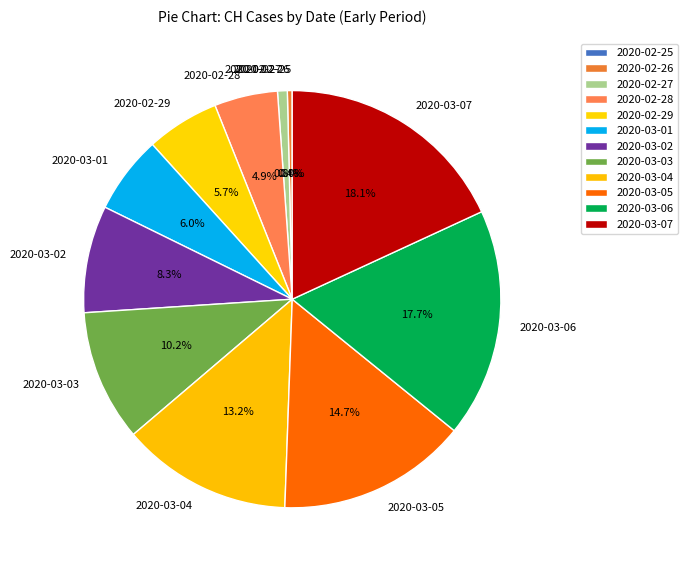

To the nearest percent, what is the difference between the largest and smallest slice percentages?

18%